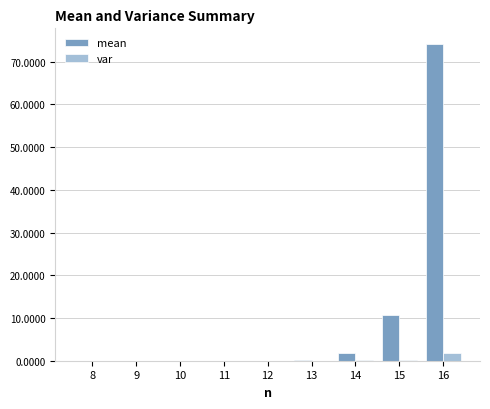

Read the var value at 14.

0.1